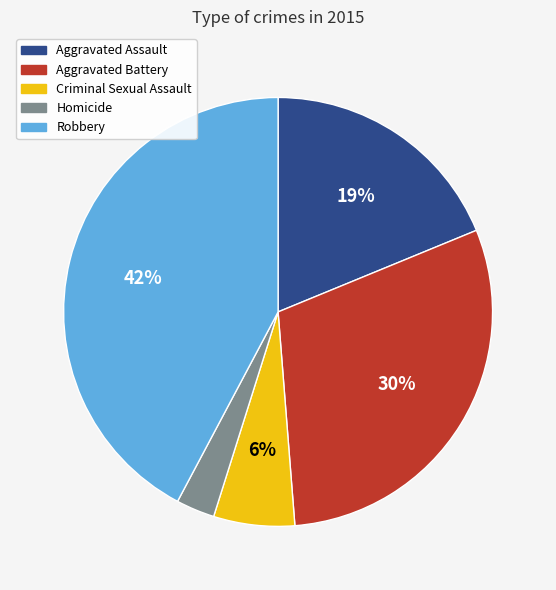

Combined, do Homicide and Robbery account for over 50%?

No